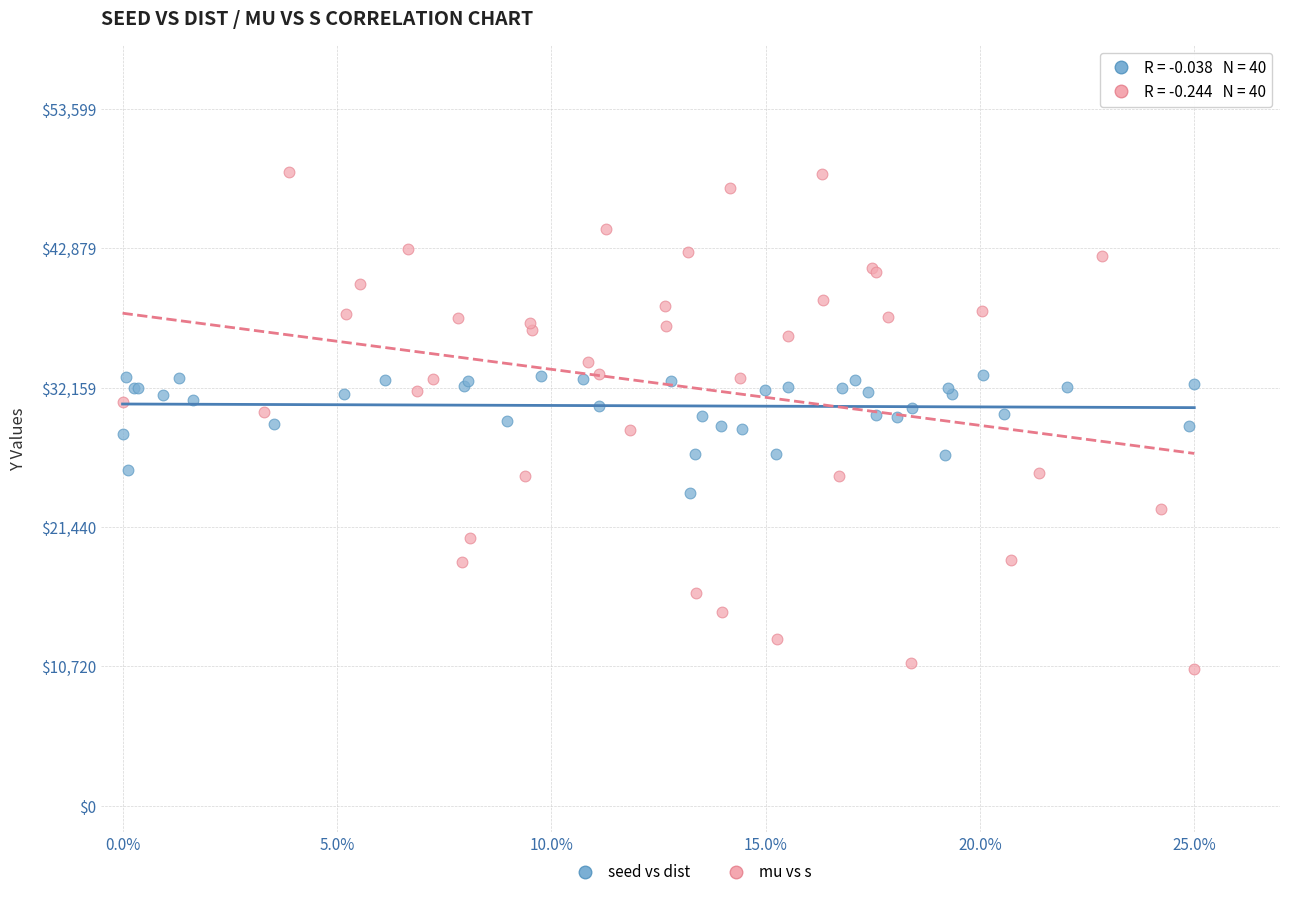

What are all the series names shown in the legend?

seed vs dist, mu vs s